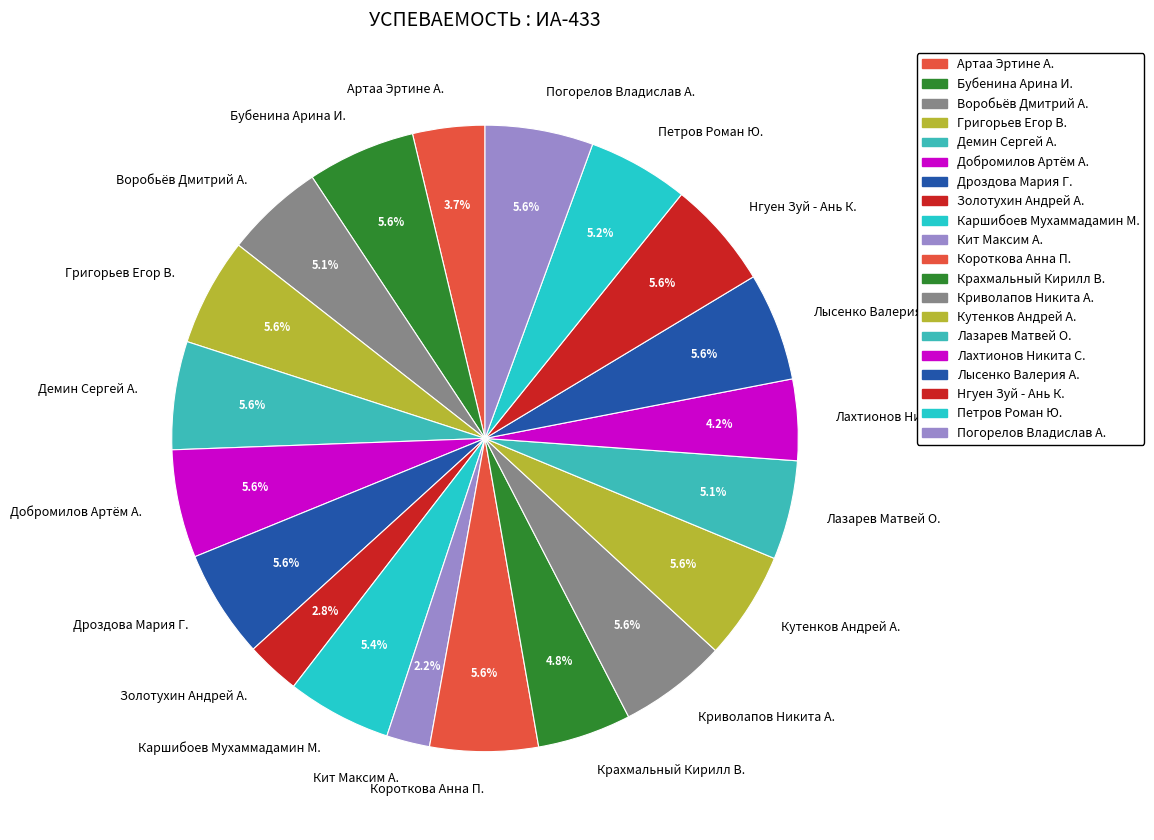

How many segments does this pie chart have?

20